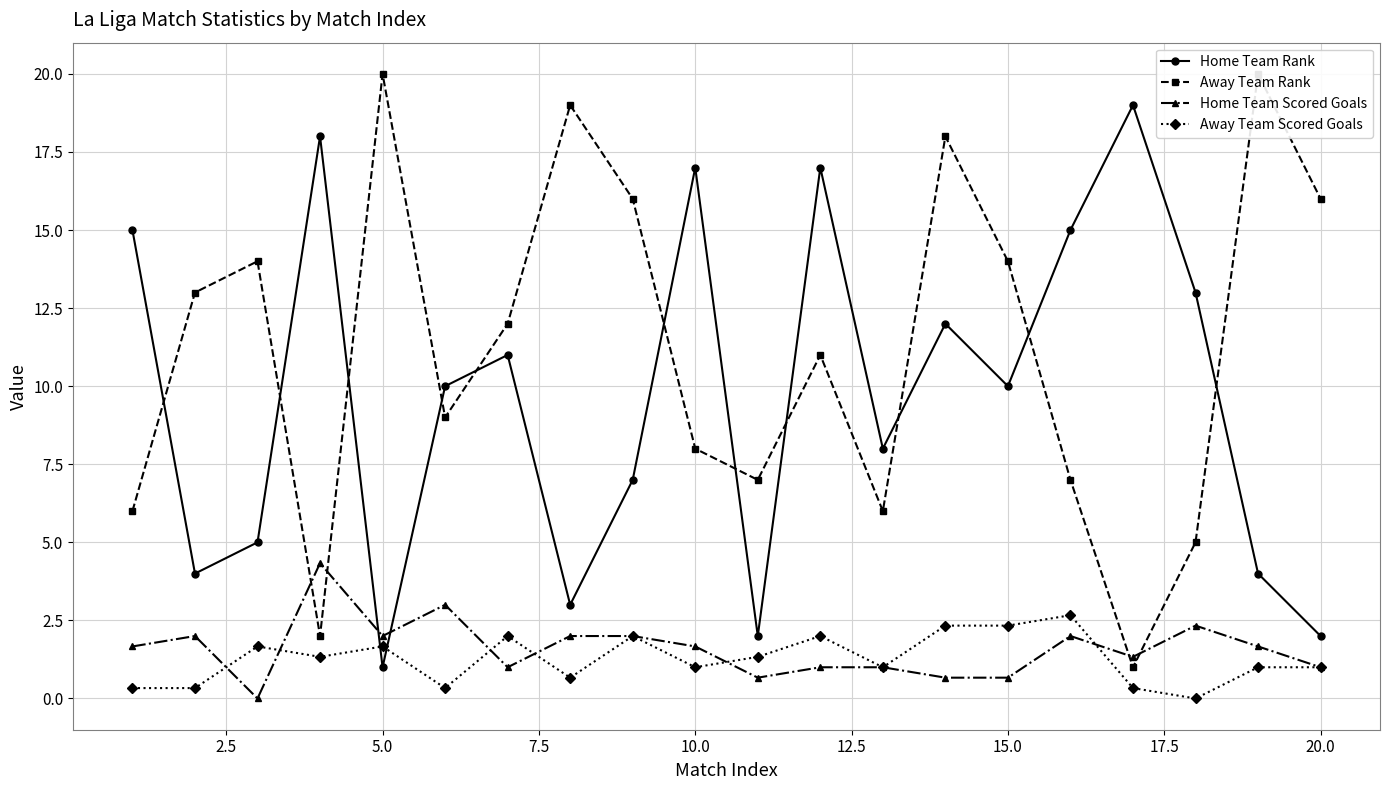

True or false: Away Team Rank and Home Team Scored Goals intersect in this chart.

True